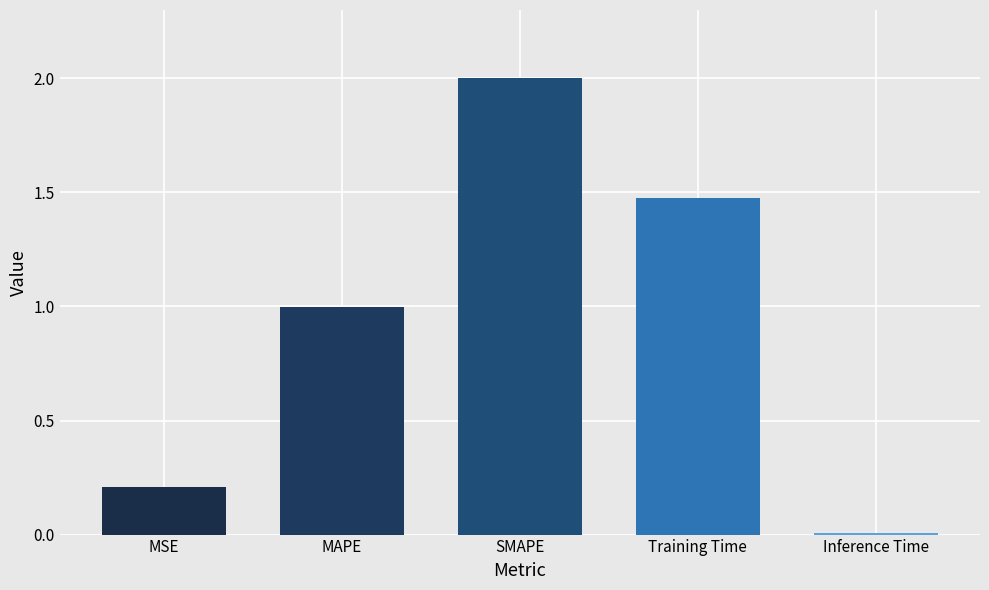

True or false: the data shows 0.0 at Inference Time.

True